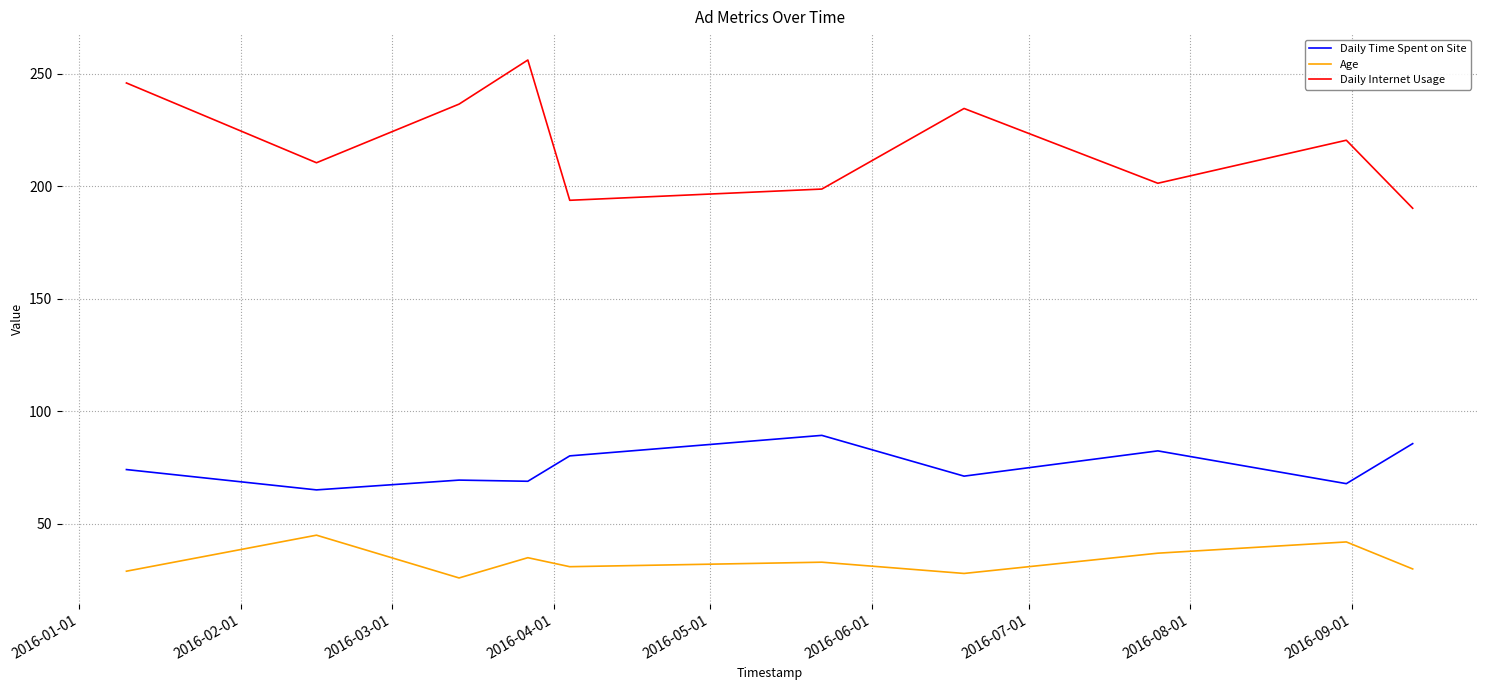

In Age, how many points are higher than both neighbors (excluding endpoints)?

4